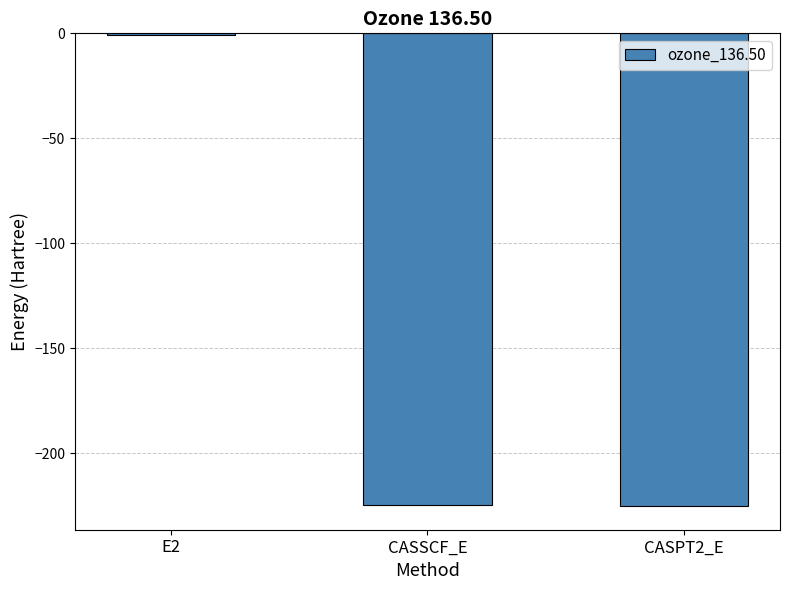

What is the sum of the values at CASSCF_E and CASPT2_E?

-449.9